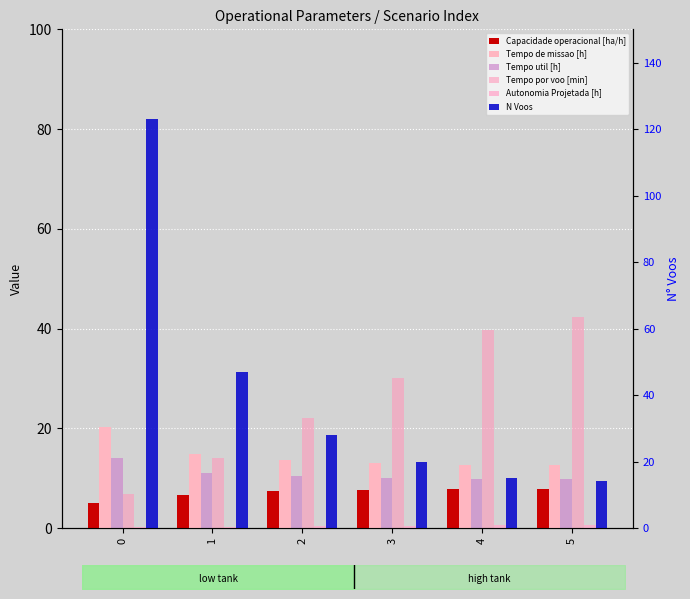

What are all the series names shown in the legend?

Capacidade operacional [ha/h], Tempo de missao [h], Tempo util [h], Tempo por voo [min], Autonomia Projetada [h], N Voos